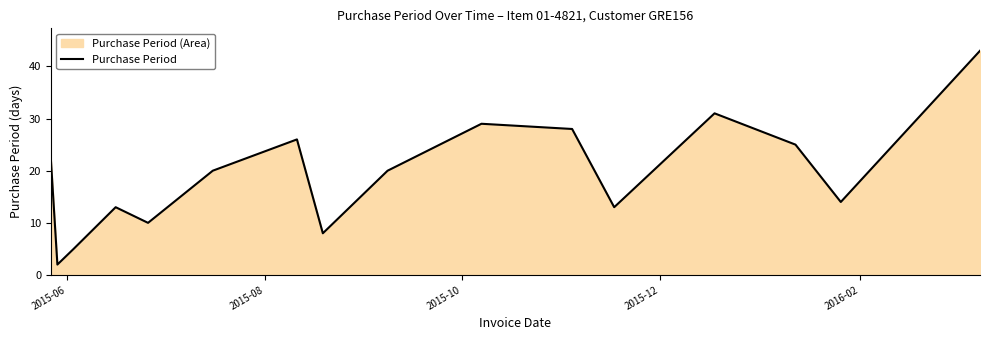

What is the difference between the maximum and minimum values?

41